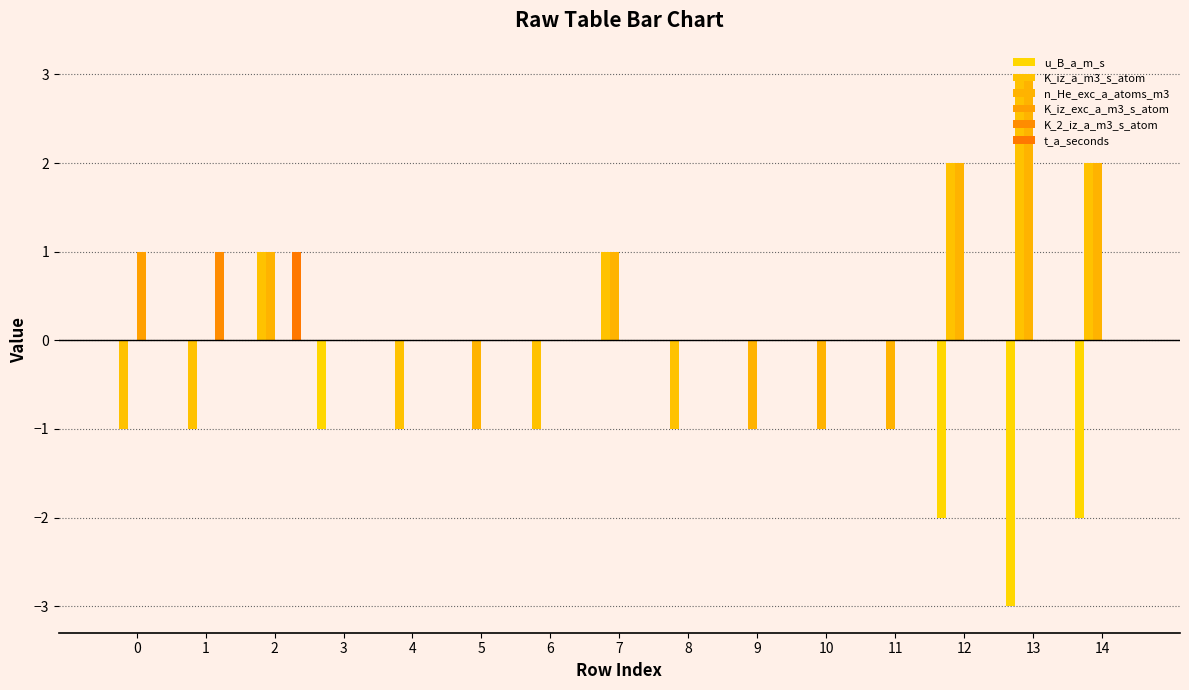

How many groups of bars are there?

15